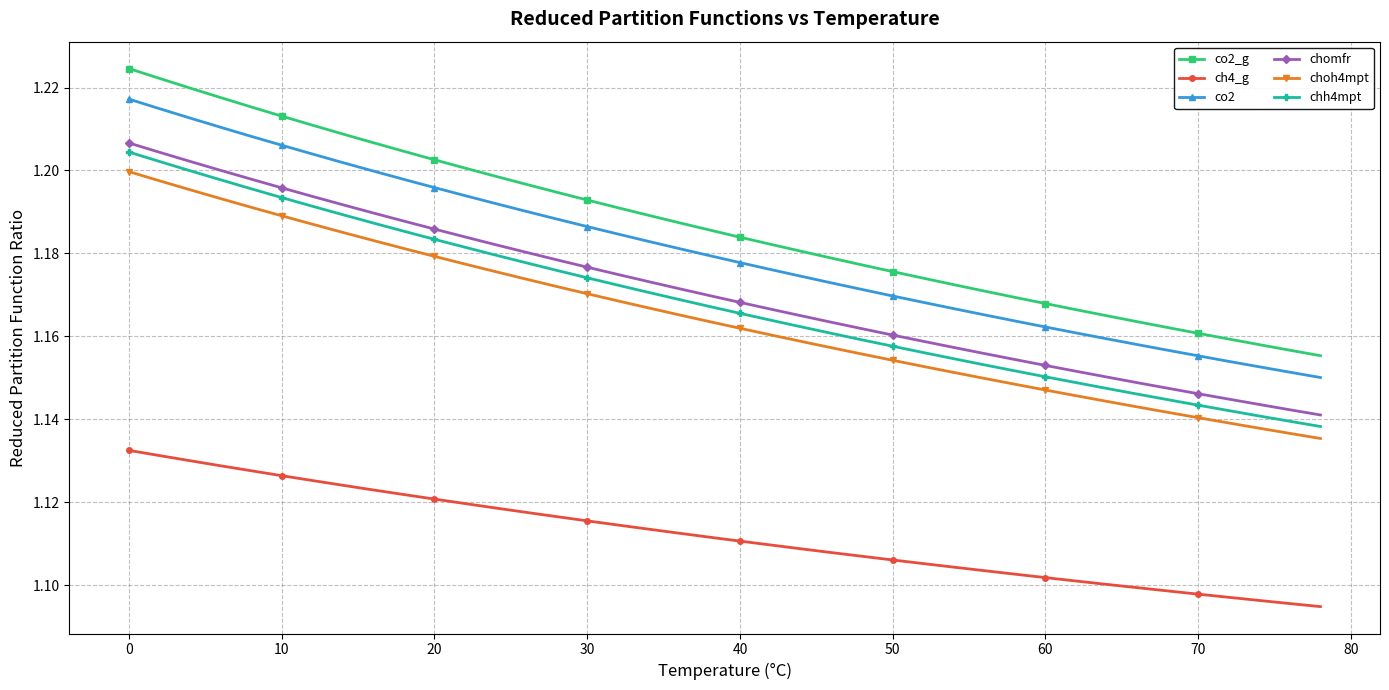

True or false: co2_g and chh4mpt intersect in this chart.

False